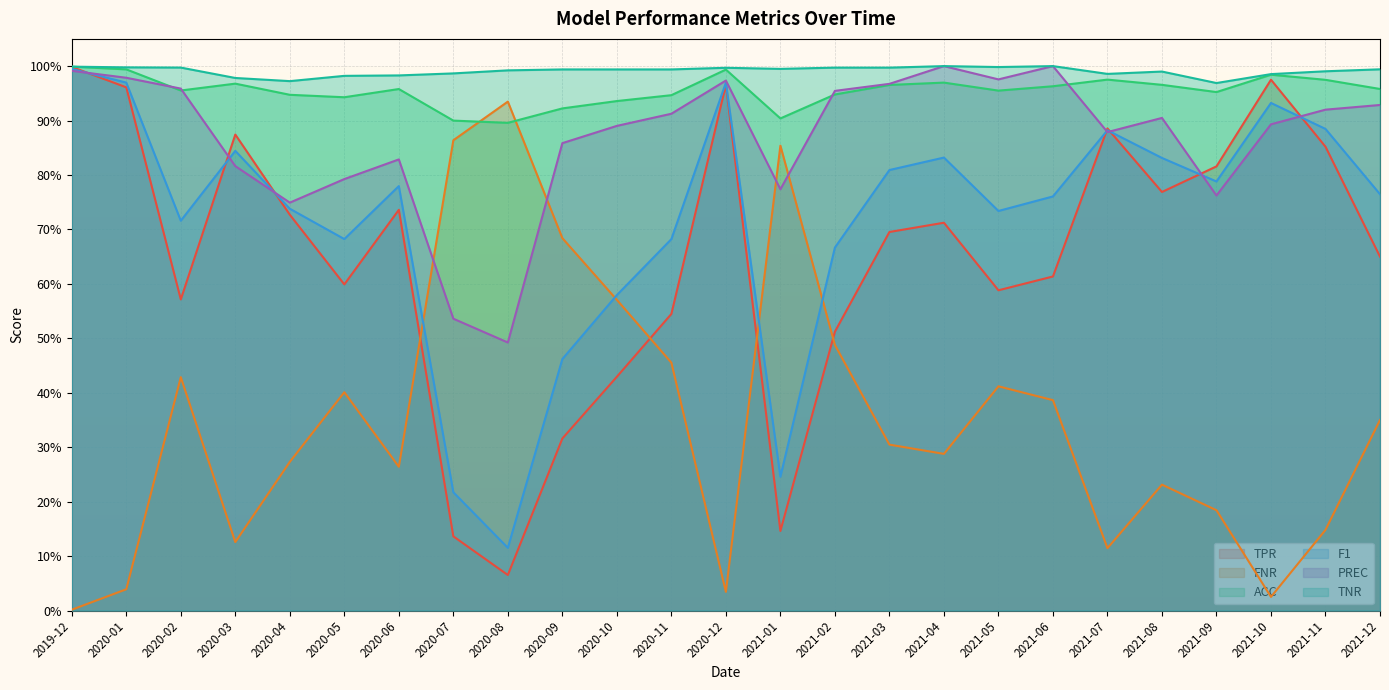

What is the total value across all series at 2020-04?

4.4